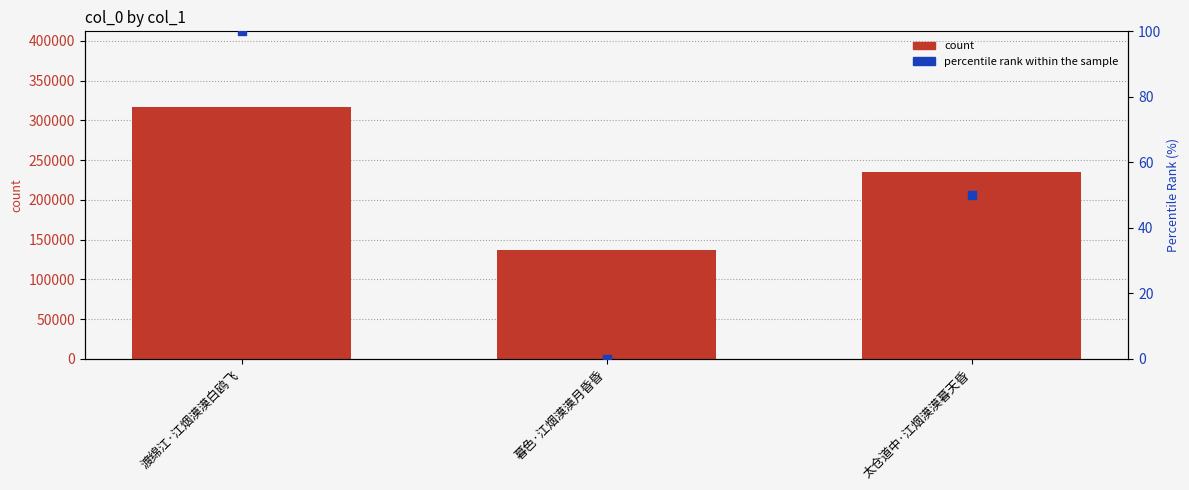

At which category is the sum across all series the highest?

渡绵江·江烟漠漠白鸥飞